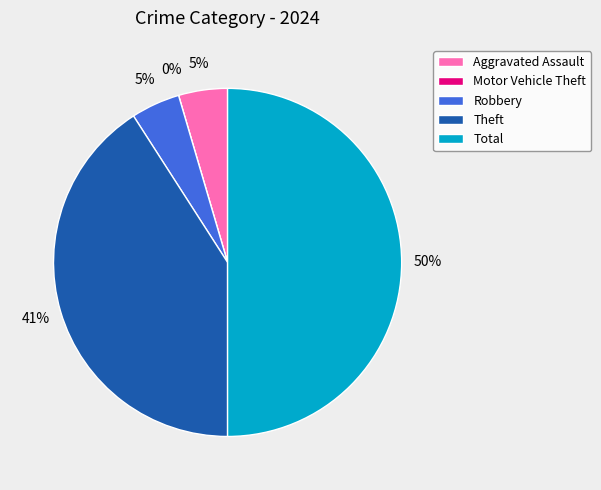

What is the smallest slice in the pie chart?

Motor Vehicle Theft